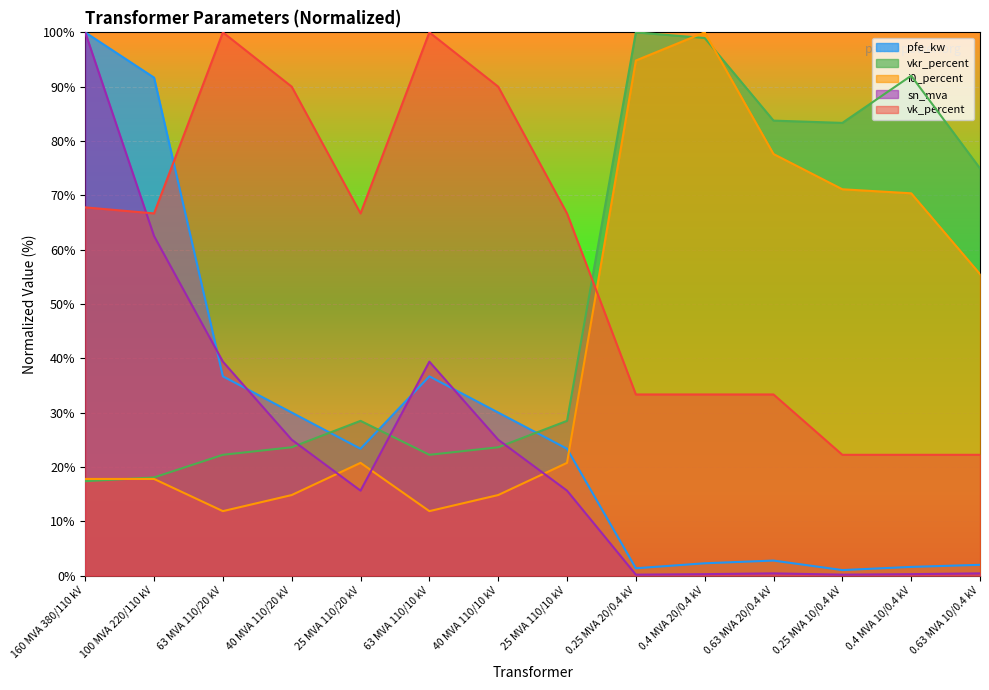

Which series has the largest total across all categories?

vk_percent